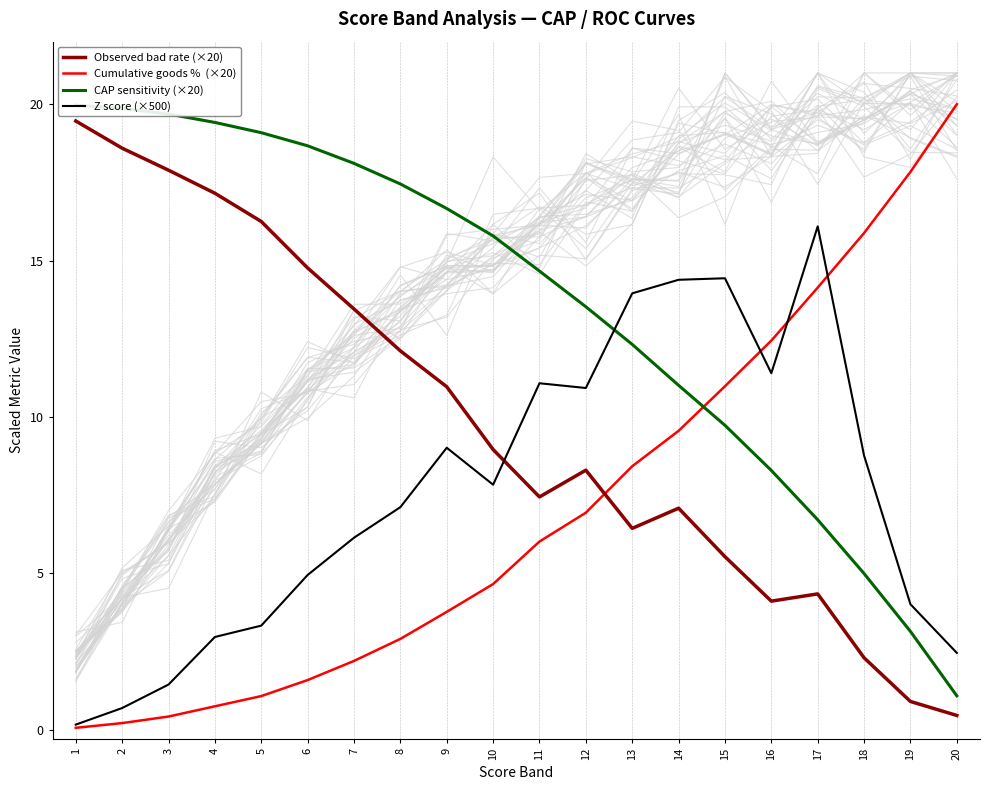

True or false: Observed bad rate (×20) has a value of 13.3 at 10.

False